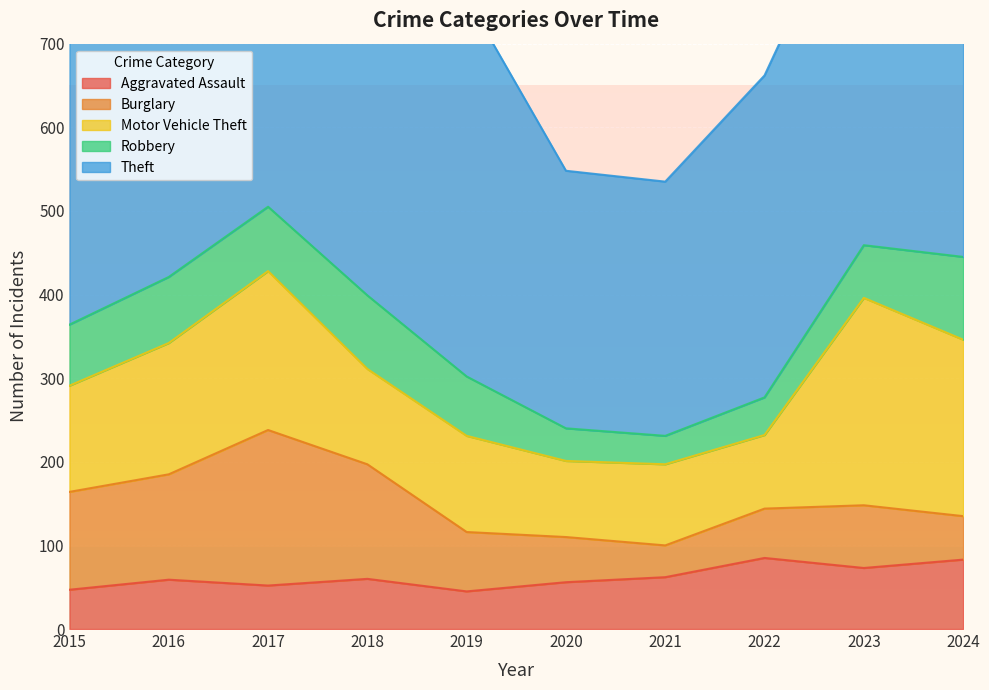

How many series are shown in this chart?

5